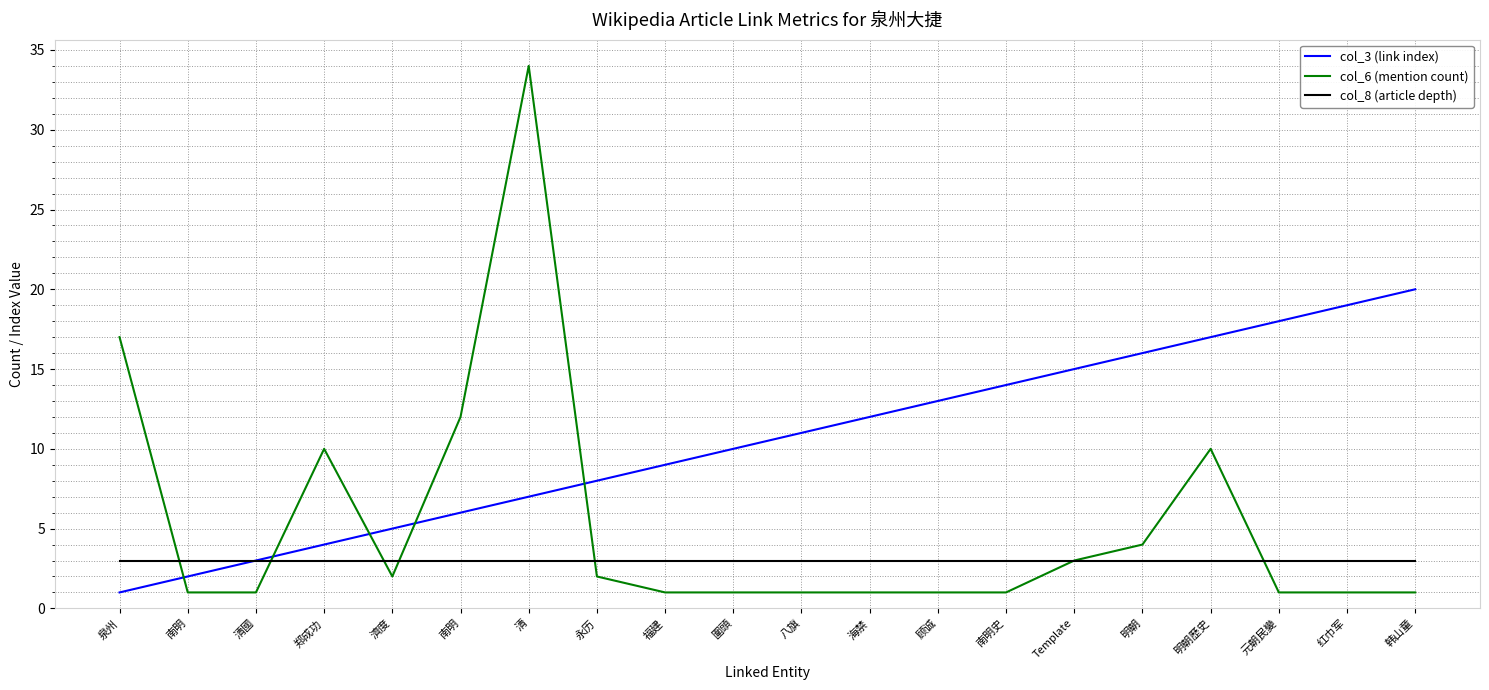

What are all the series names shown in the legend?

col_3 (link index), col_6 (mention count), col_8 (article depth)